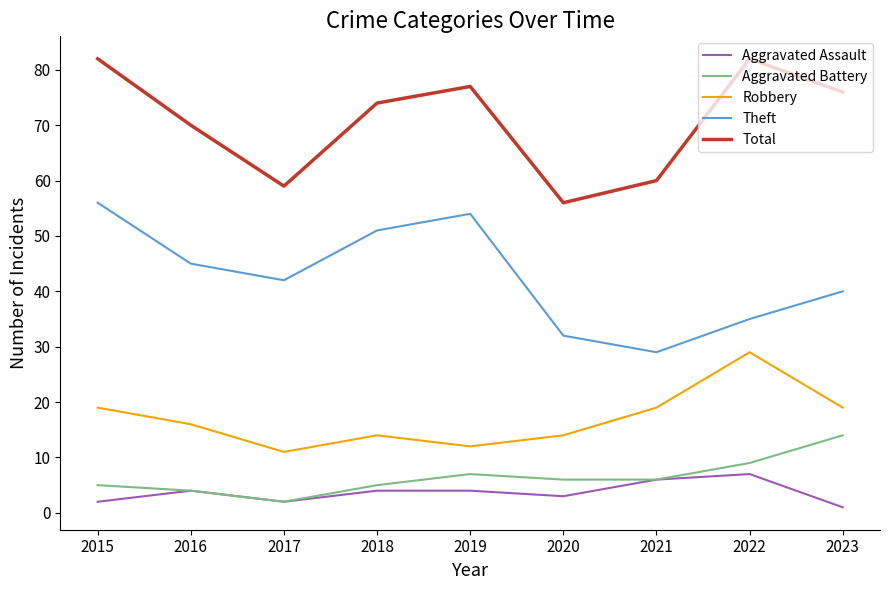

What is the sum of all Theft values?

384